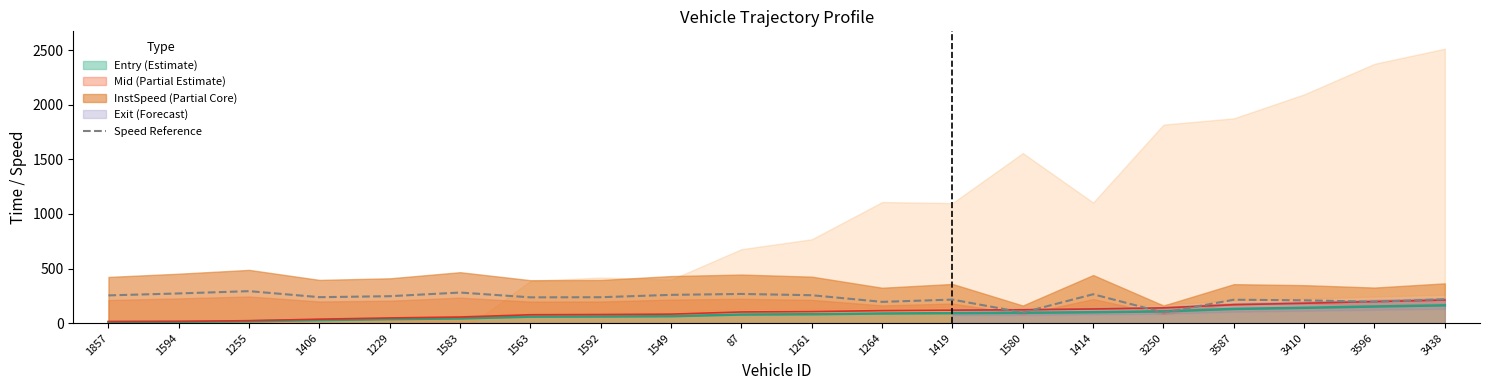

Is it true that the value at 1406 is 237.4?

True